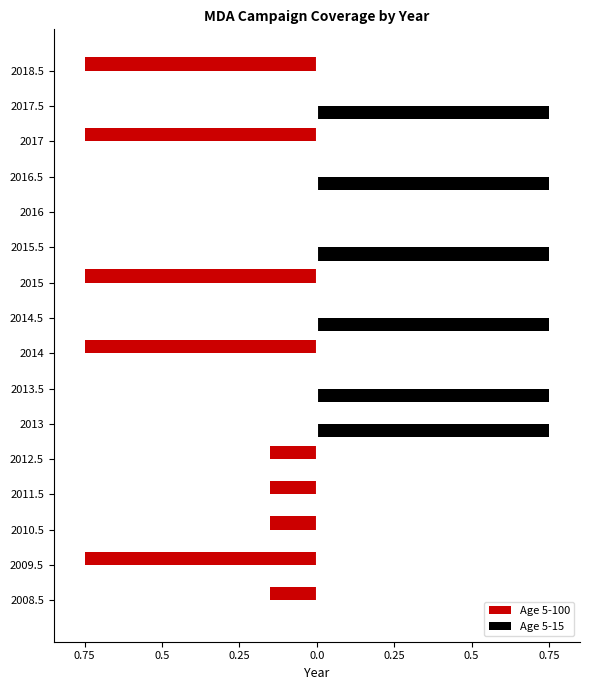

Reading left to right, list all the values displayed in this chart.

Age 5-100: -0.1	-0.8	-0.1	-0.1	-0.1	0.0	0.0	-0.8	0.0	-0.8	0.0	0.0	0.0	-0.8	0.0	-0.8
Age 5-15: 0.0	0.0	0.0	0.0	0.0	0.8	0.8	0.0	0.8	0.0	0.8	0.0	0.8	0.0	0.8	0.0